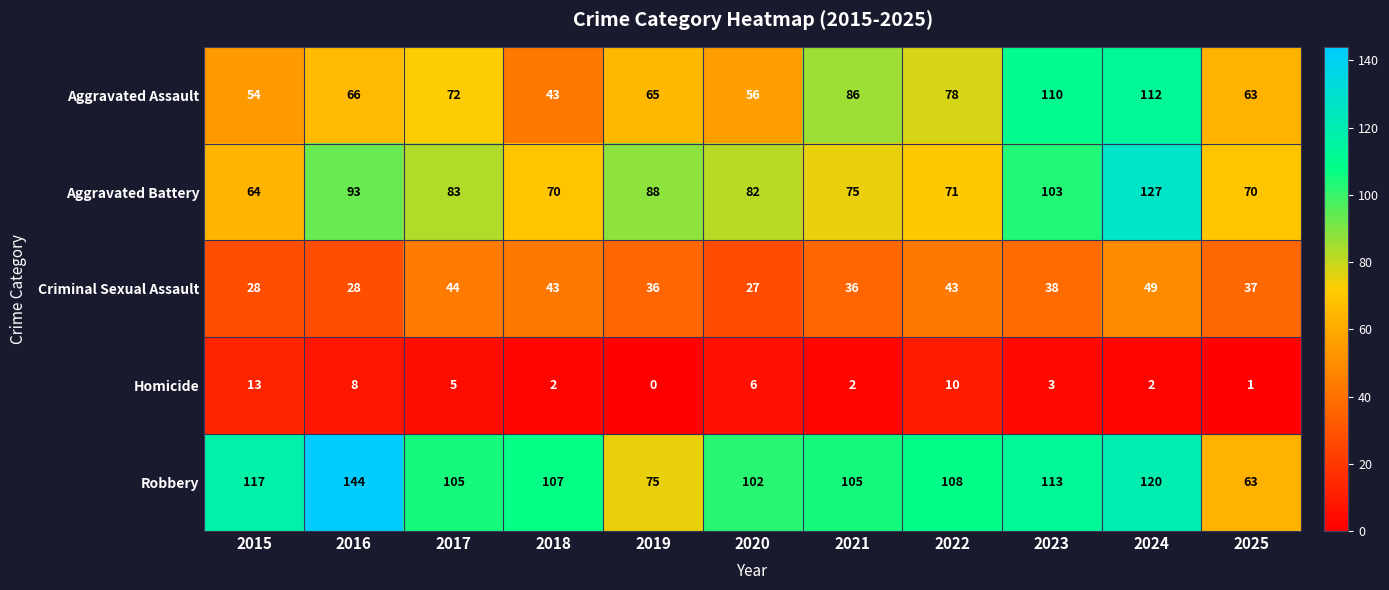

At 2016, list the series in order from largest to smallest.

Robbery, Aggravated Battery, Aggravated Assault, Criminal Sexual Assault, Homicide